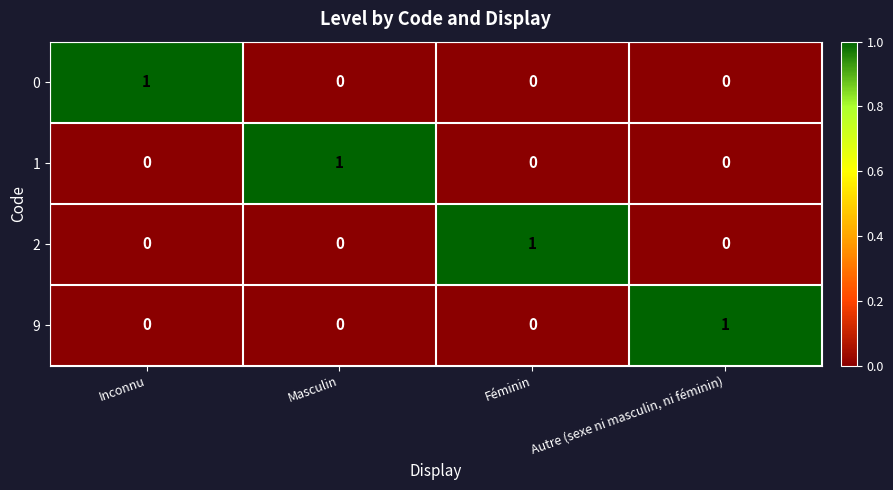

At how many categories does at least one series exceed 0?

4